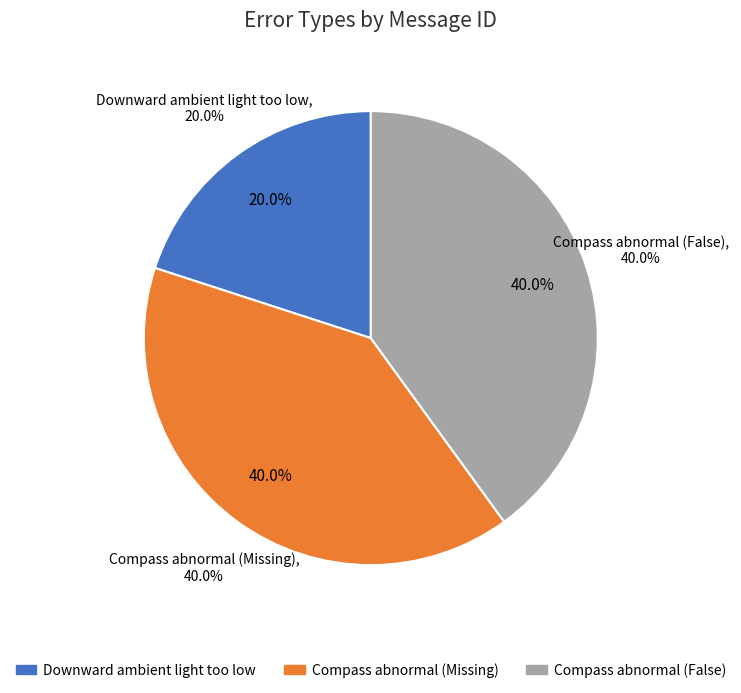

Does any single category account for the majority?

No